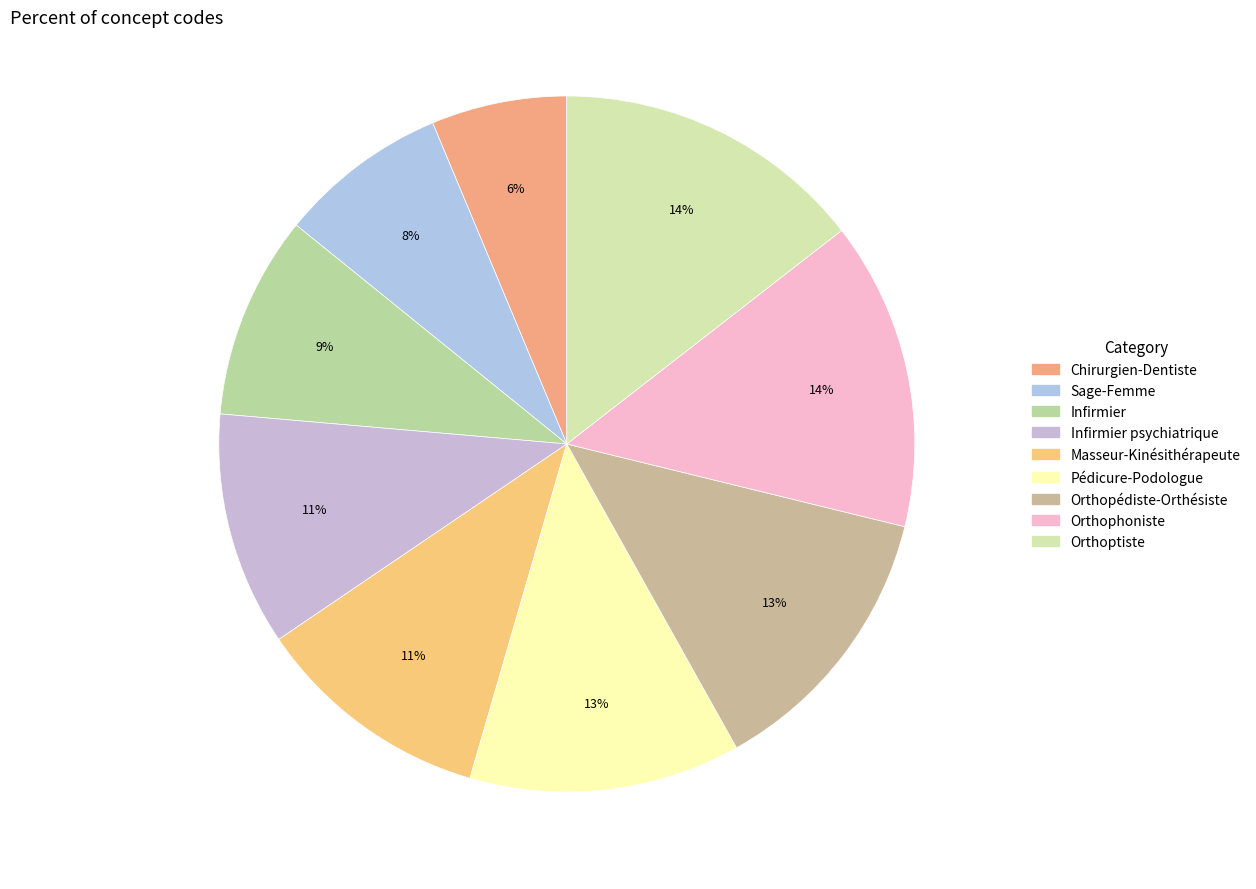

To the nearest percent, what is the average slice percentage?

11%